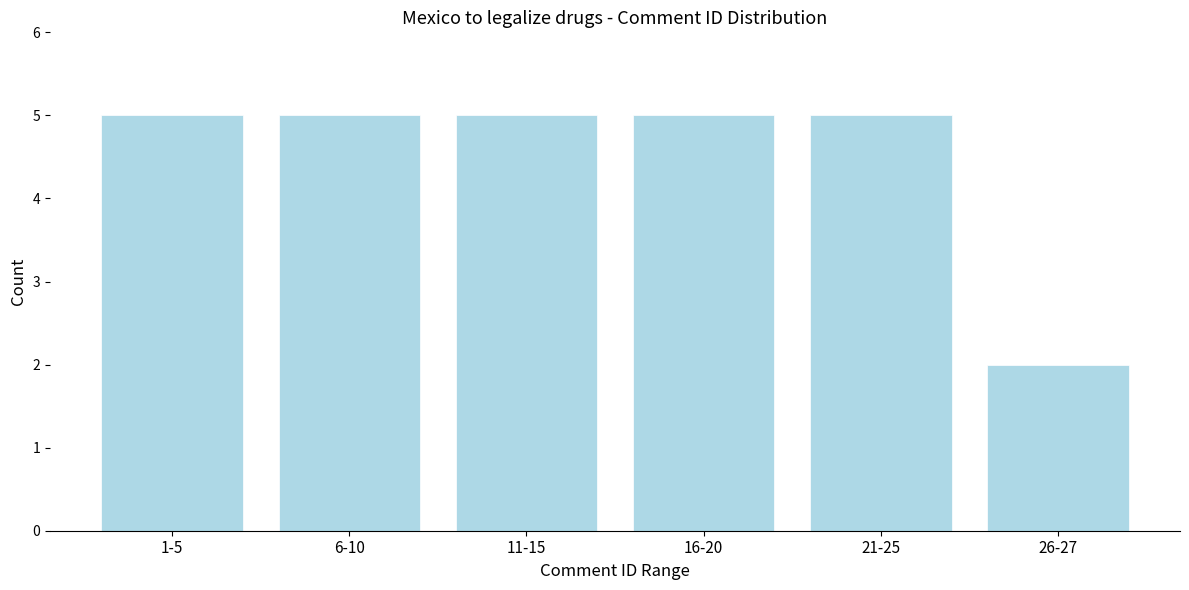

Reading right to left, transcribe all the data shown in this chart.

26-27=2	21-25=5	16-20=5	11-15=5	6-10=5	1-5=5